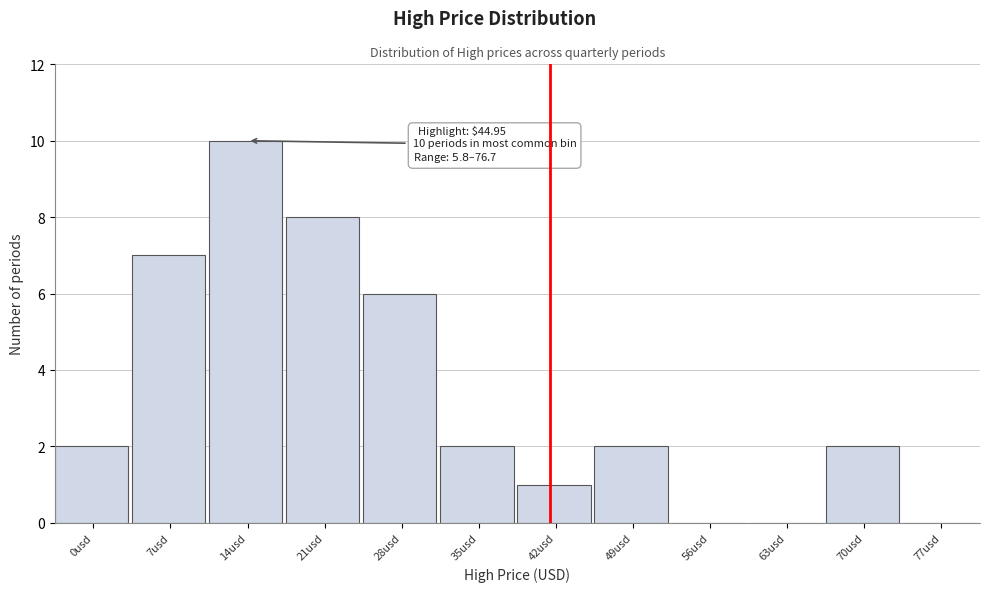

Reading left to right, list all the values displayed in this chart.

0usd=2	7usd=7	14usd=10	21usd=8	28usd=6	35usd=2	42usd=1	49usd=2	56usd=0	63usd=0	70usd=2	77usd=0